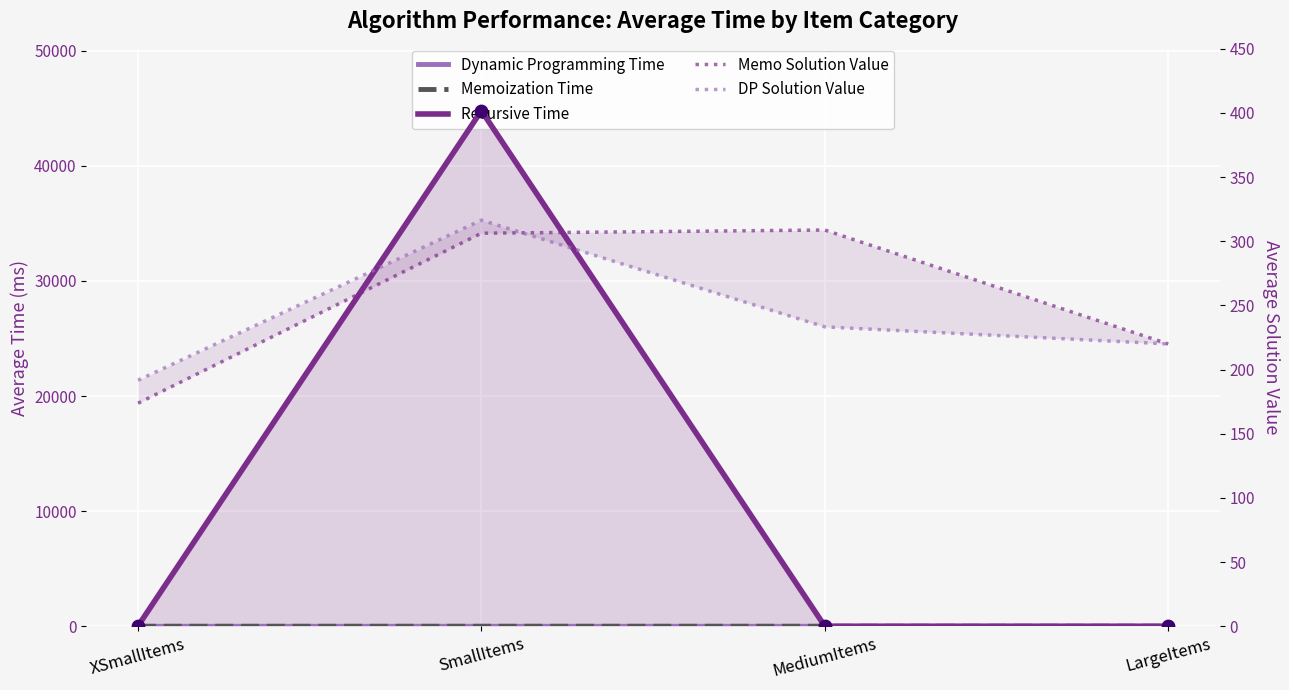

At which category is the sum across all series the highest?

SmallItems